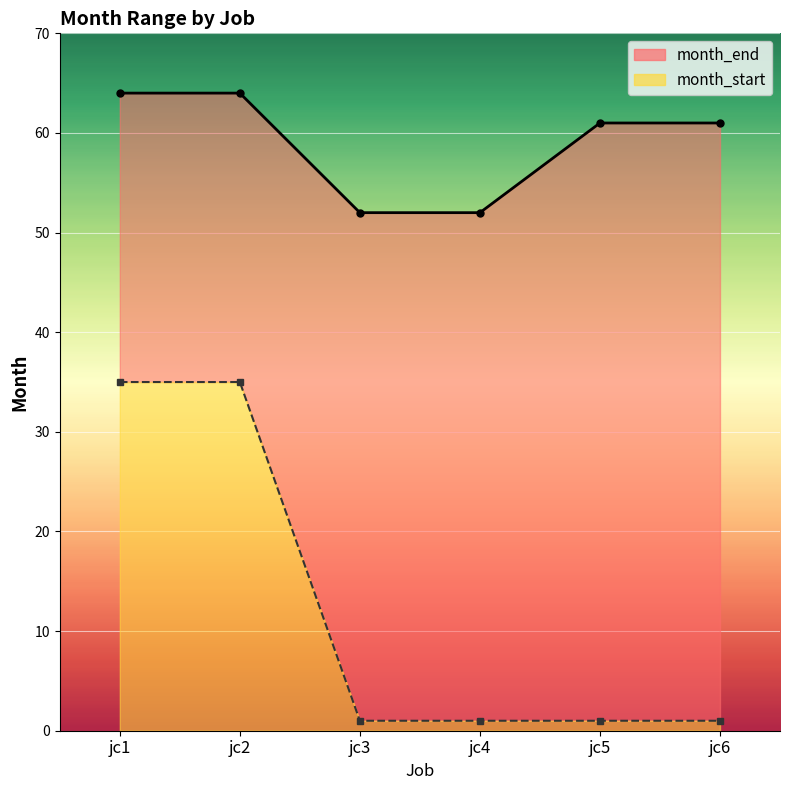

The value of month_end at jc2 is 64. True or false?

True